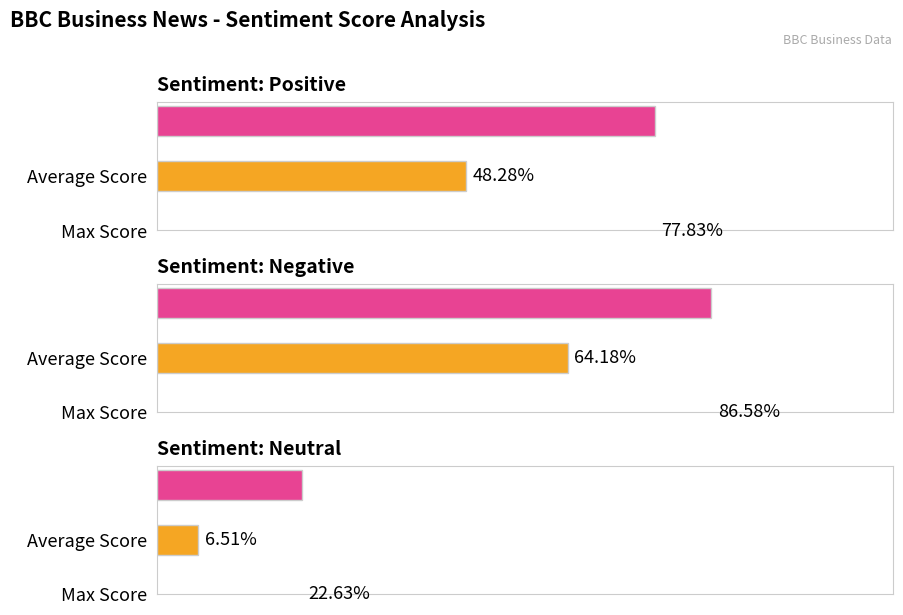

Are the bars grouped side by side (vs. stacked)?

Yes